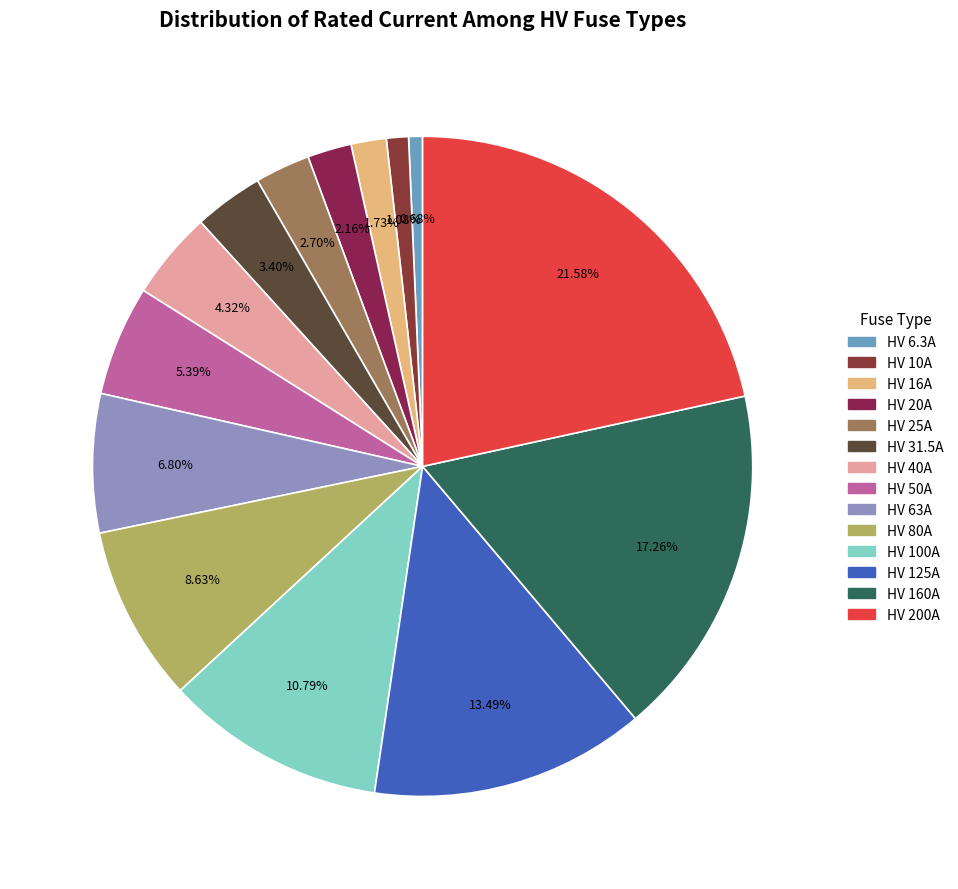

What is the ratio of the value at HV 50A to the value at HV 31.5A?

1.6